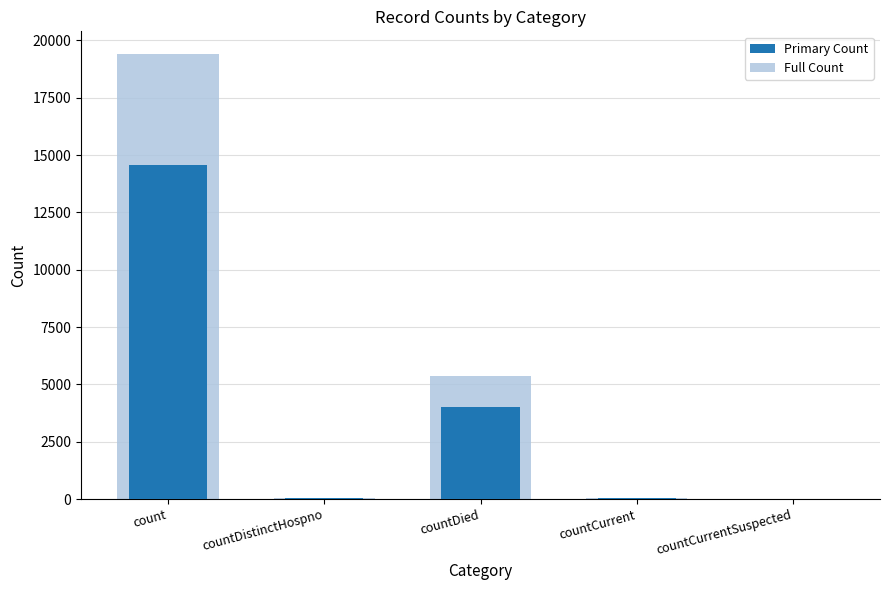

What is the difference between the second highest and minimum values?

4017.8